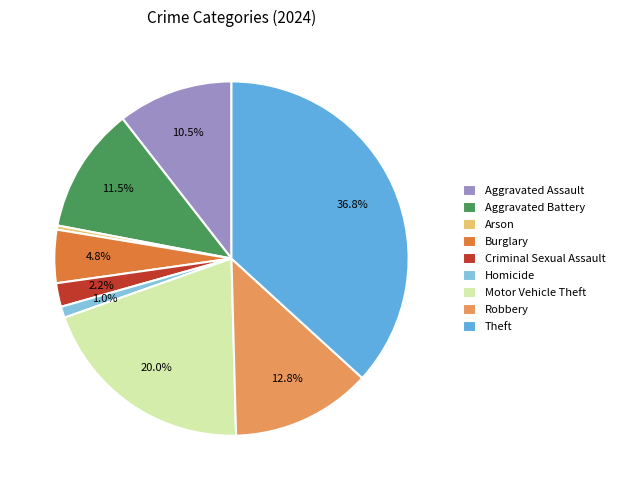

Is Homicide the majority of the pie?

No